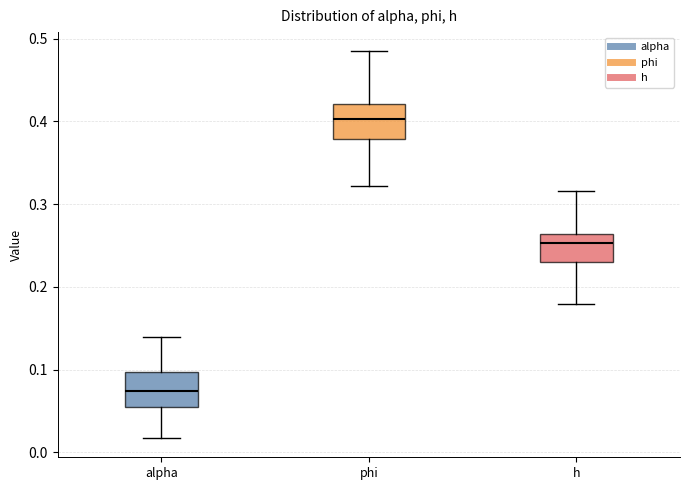

Which box's median line is the highest?

phi